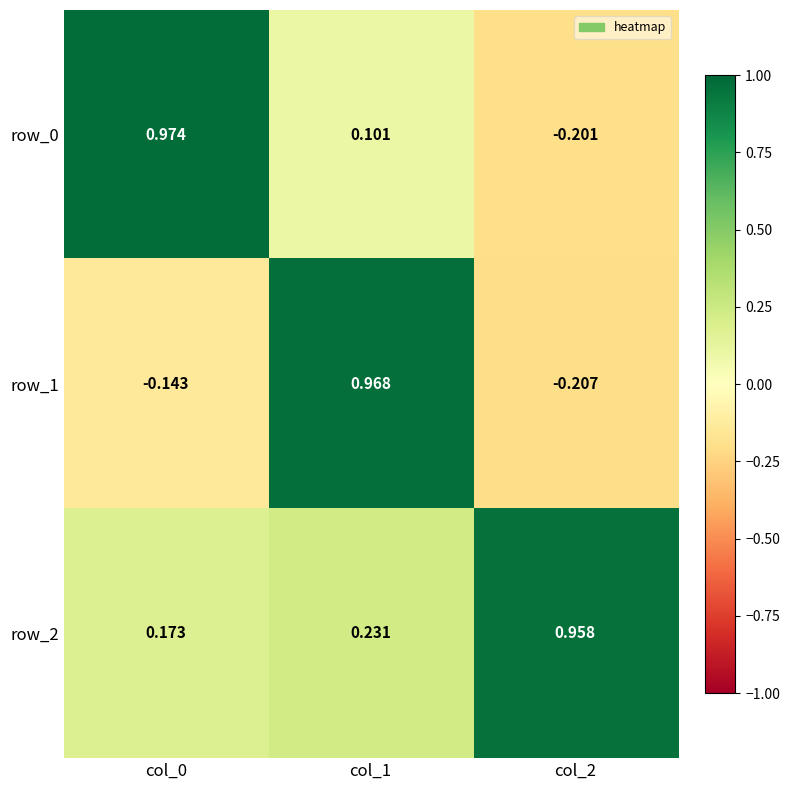

How many series are shown in this chart?

3